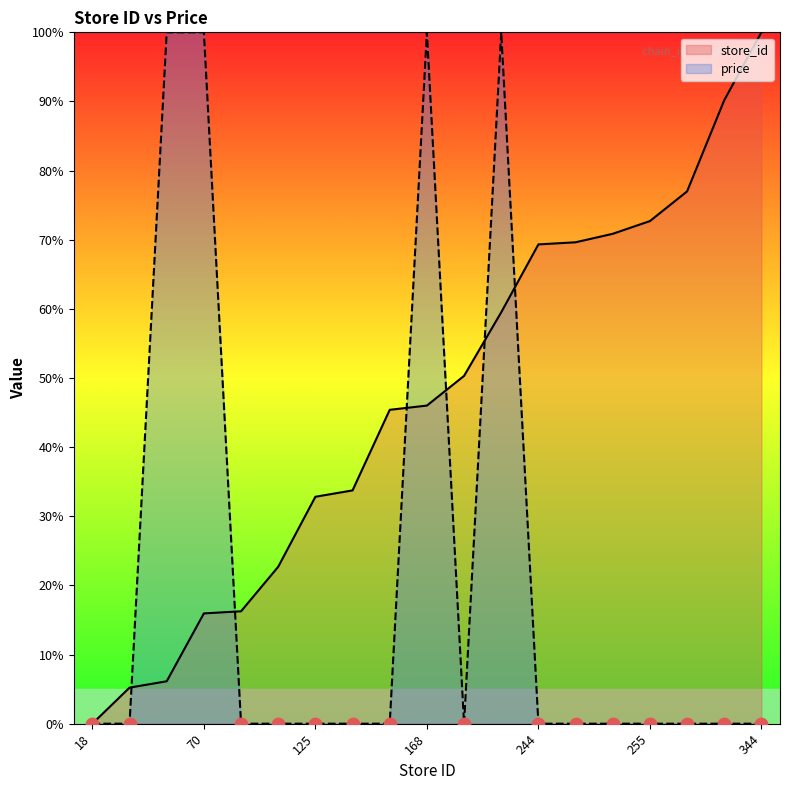

Is the value of price at 38 greater than the value of store_id at 249?

Yes